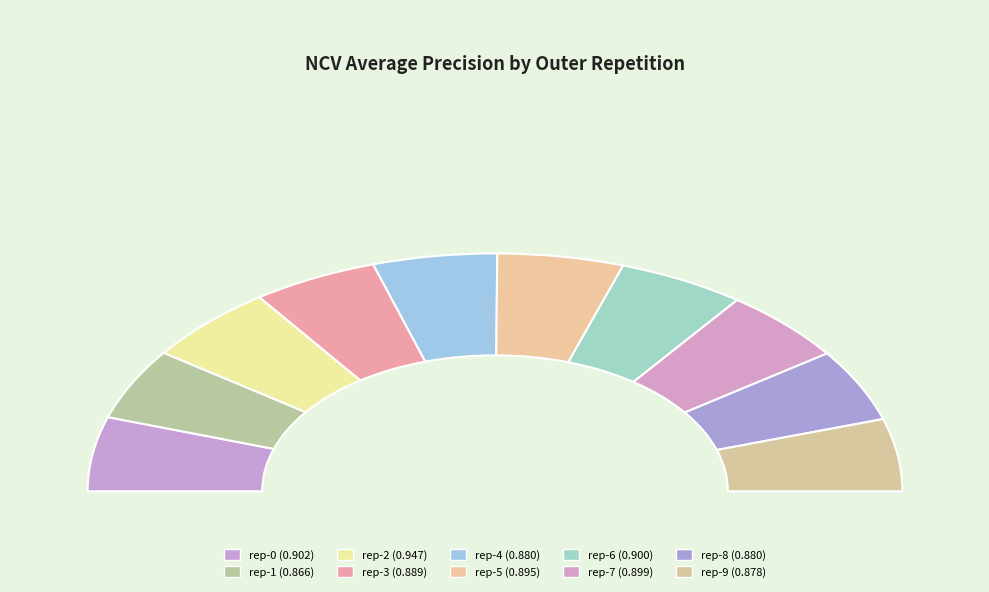

What percentage is NOT represented by outer-repetition8?

90.1%